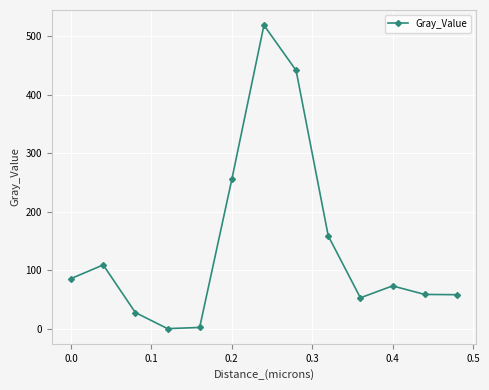

What is the value of the 8th point from the left?

441.6